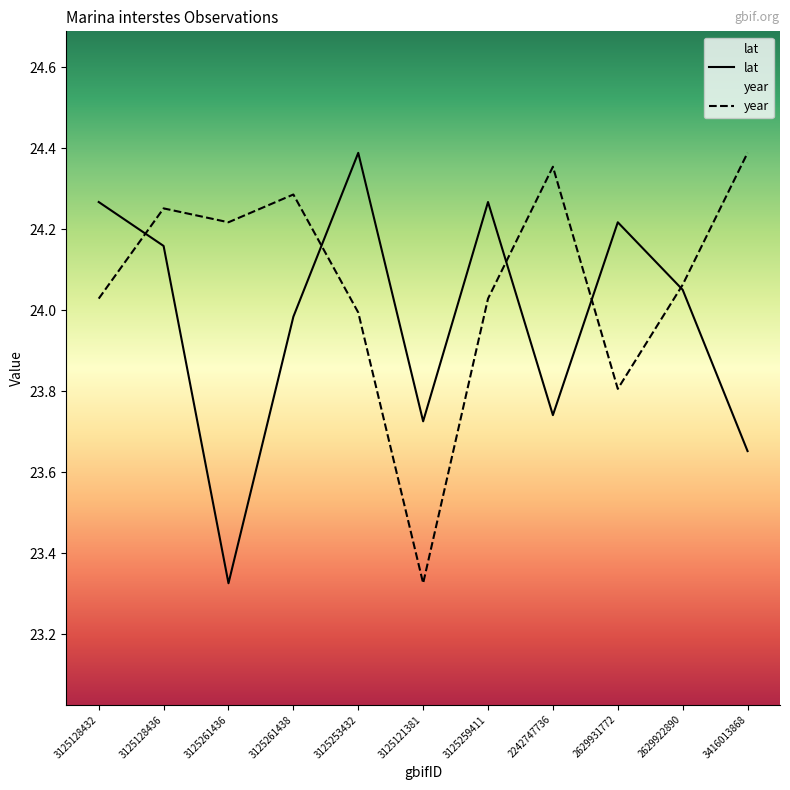

What is the spread (max minus min) of values at 3125259411?

0.2